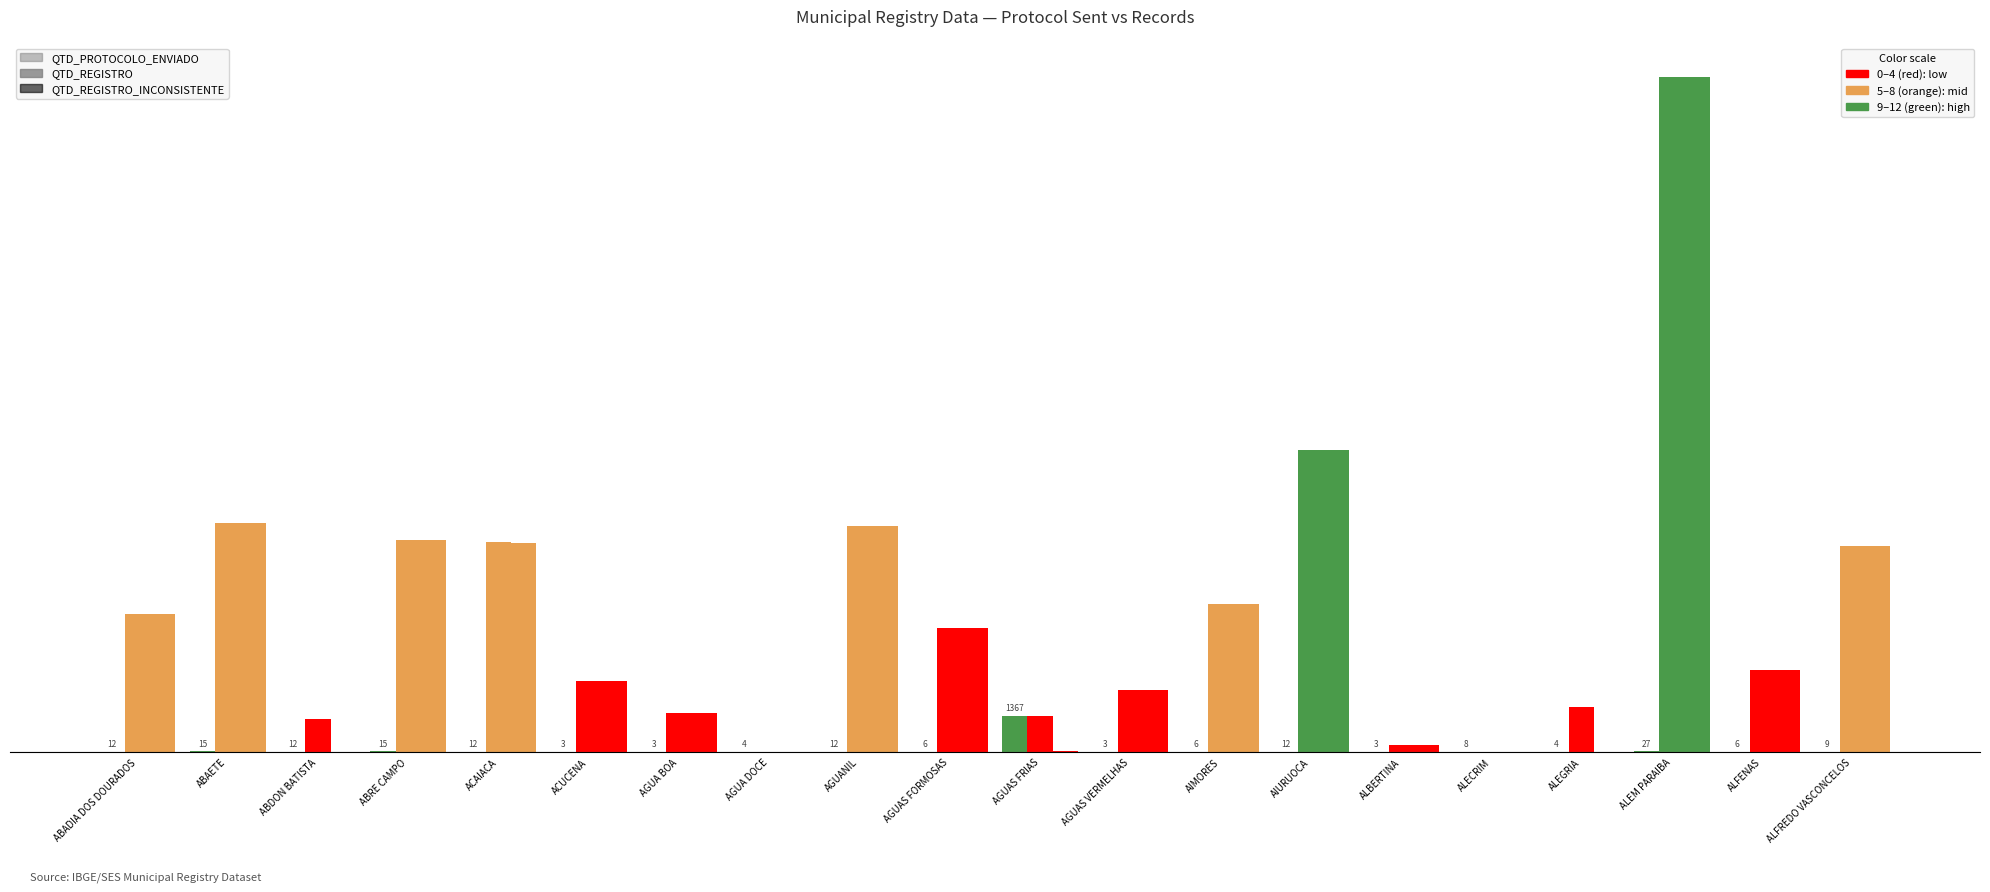

Does the chart contain stacked bars?

No